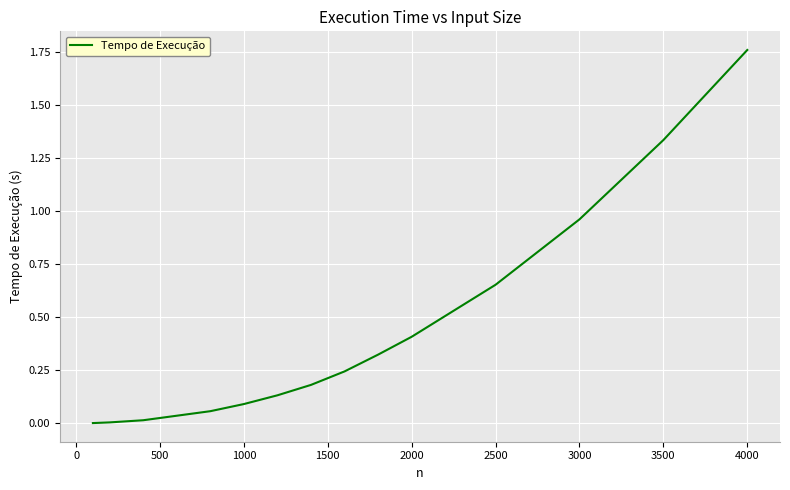

Does the chart have visible grid lines?

Yes